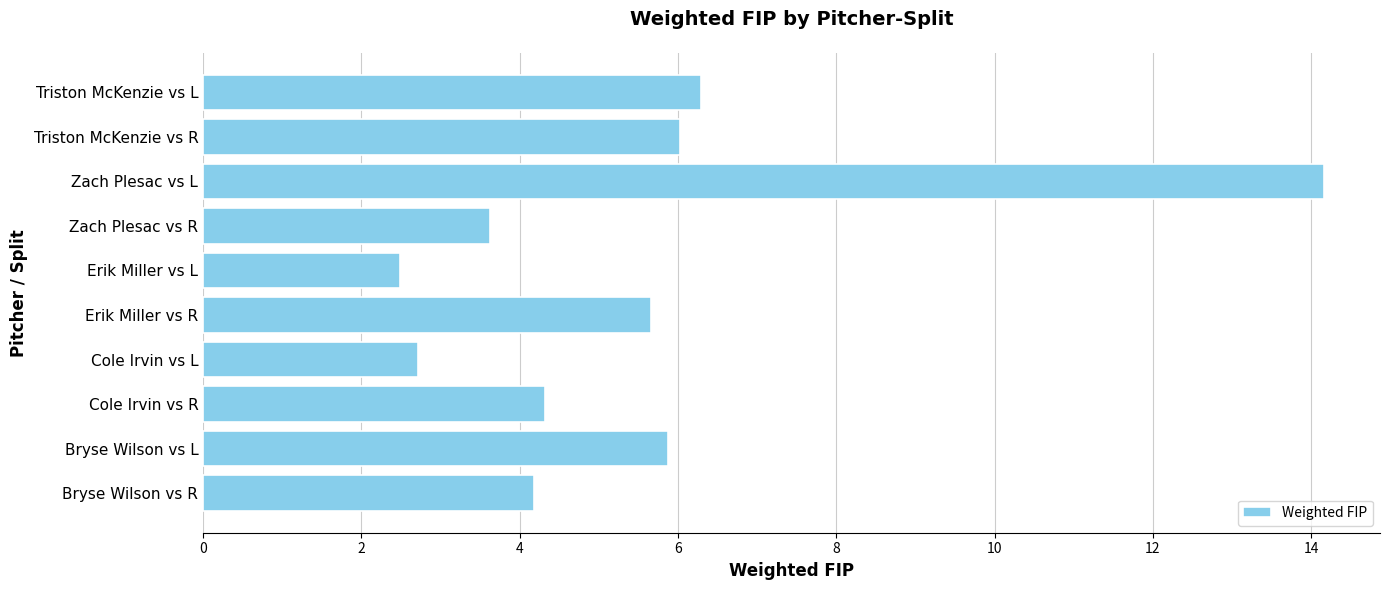

Reading top to bottom, what are all the values shown in this chart?

Triston McKenzie vs L=6.3	Triston McKenzie vs R=6.0	Zach Plesac vs L=14.2	Zach Plesac vs R=3.6	Erik Miller vs L=2.5	Erik Miller vs R=5.7	Cole Irvin vs L=2.7	Cole Irvin vs R=4.3	Bryse Wilson vs L=5.9	Bryse Wilson vs R=4.2